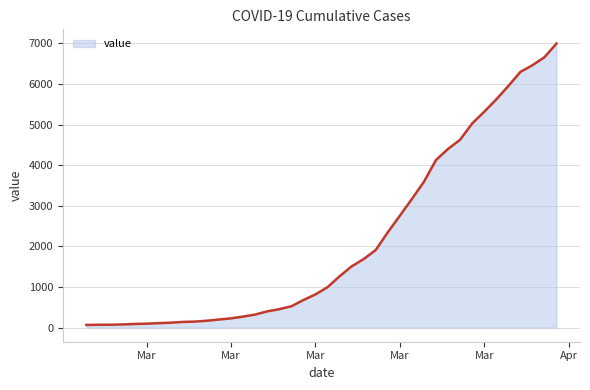

What is the difference between the maximum and minimum values?

6931